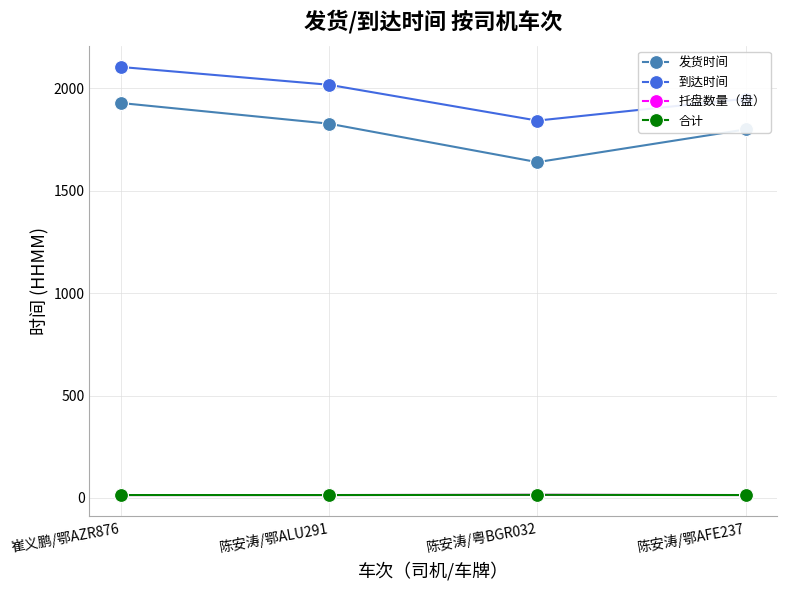

Is this an area chart (filled region under the line)?

No